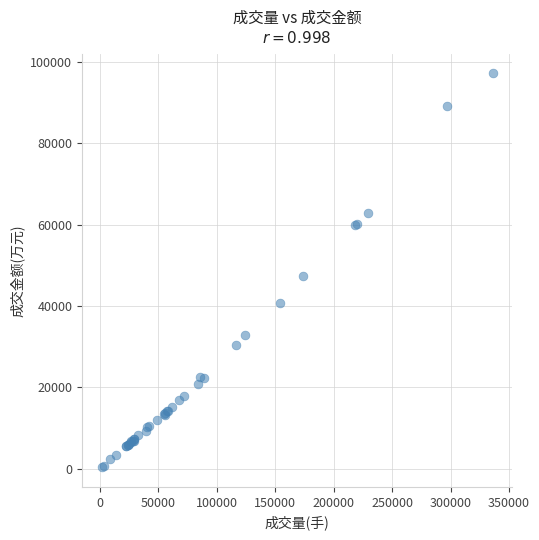

What Y value in the scatter plot is closest to 48785?

47305